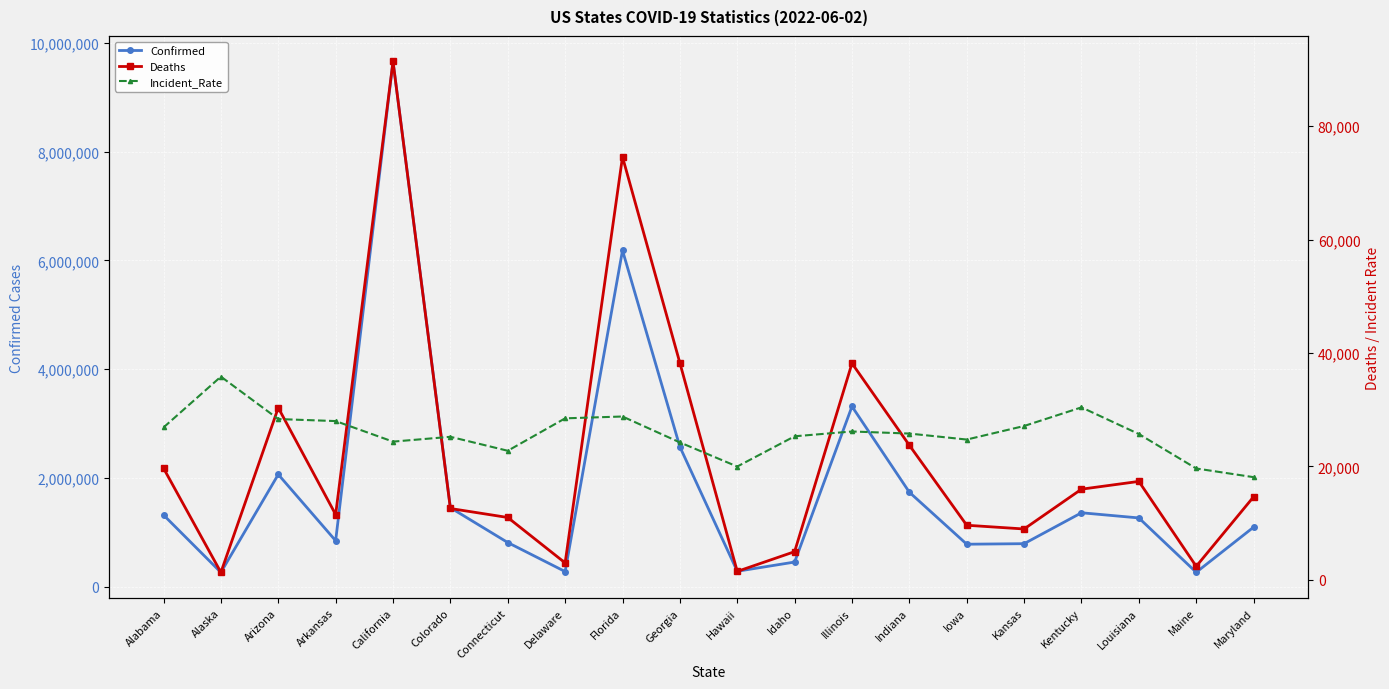

What is the difference between the Deaths values at Arizona and Alabama?

10668.0